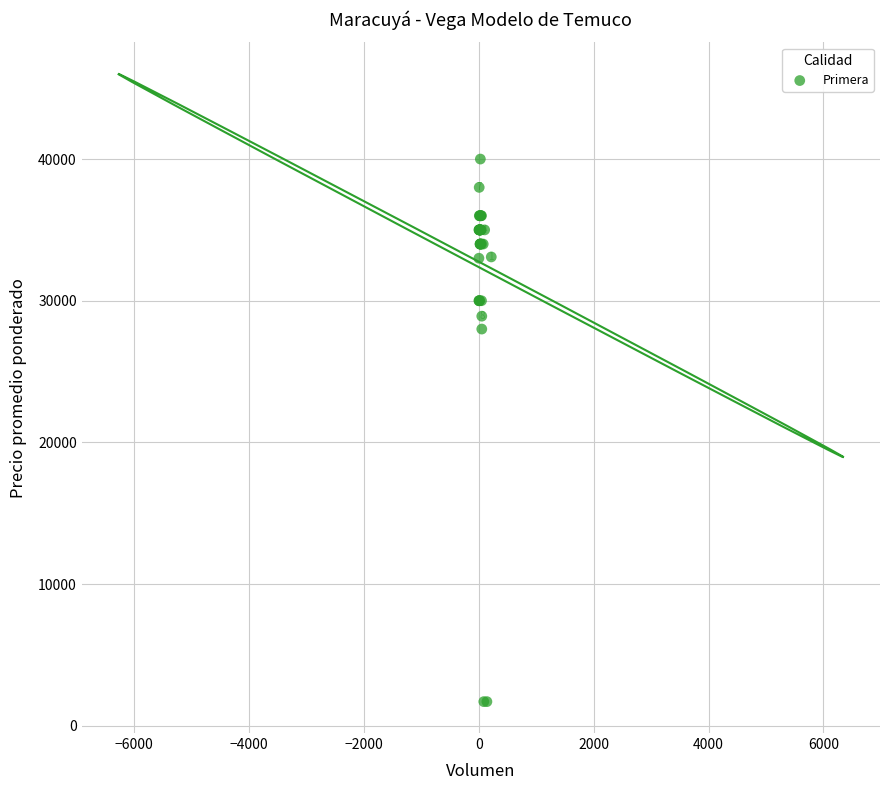

What Y value in the scatter plot is closest to 20850?

28000